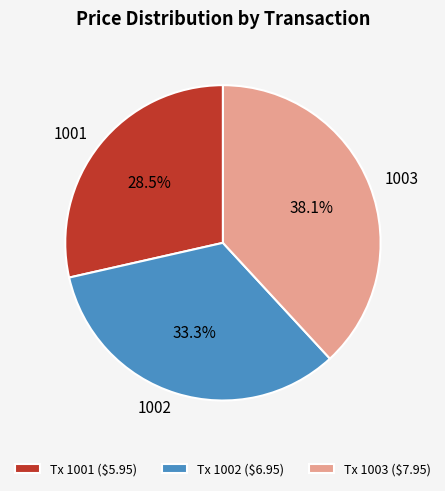

Is there a majority slice in this chart?

No